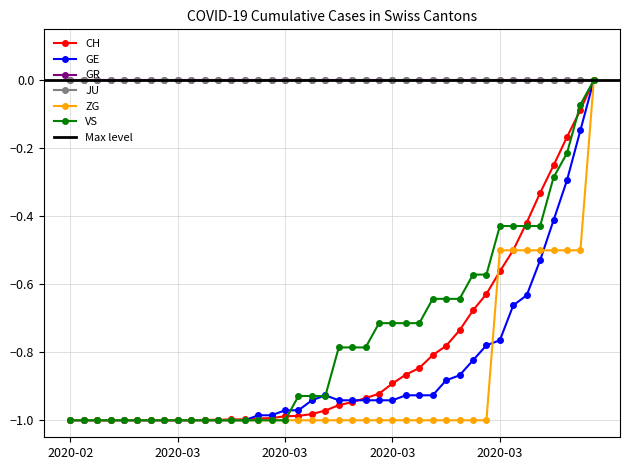

Between which two adjacent categories do VS and GE first intersect?

2020-03-12 and 2020-03-13